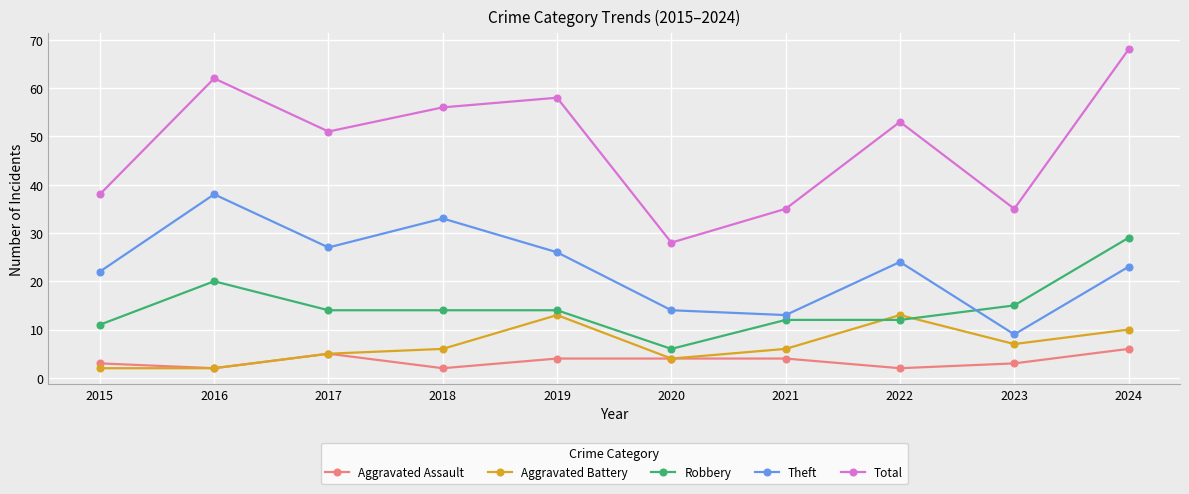

Does the chart display data point markers on the line(s)?

Yes